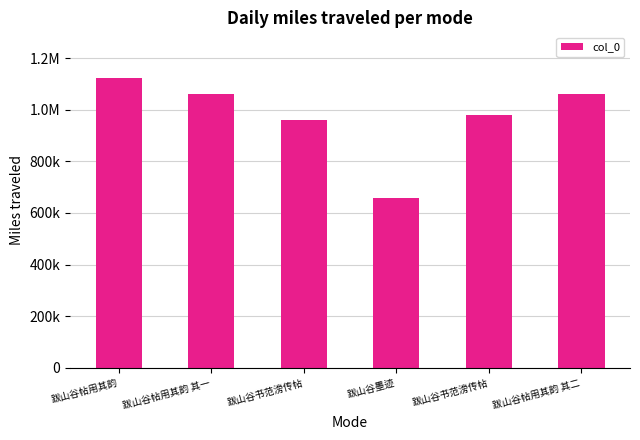

Are the bars horizontal?

No